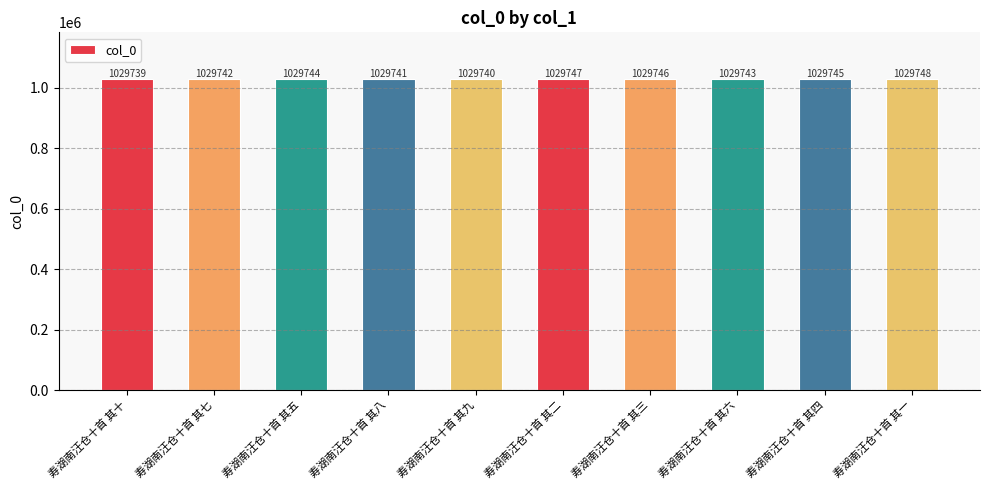

List the labels in order of value, smallest first.

寿湖南汪仓十首 其十, 寿湖南汪仓十首 其九, 寿湖南汪仓十首 其八, 寿湖南汪仓十首 其七, 寿湖南汪仓十首 其六, 寿湖南汪仓十首 其五, 寿湖南汪仓十首 其四, 寿湖南汪仓十首 其三, 寿湖南汪仓十首 其二, 寿湖南汪仓十首 其一